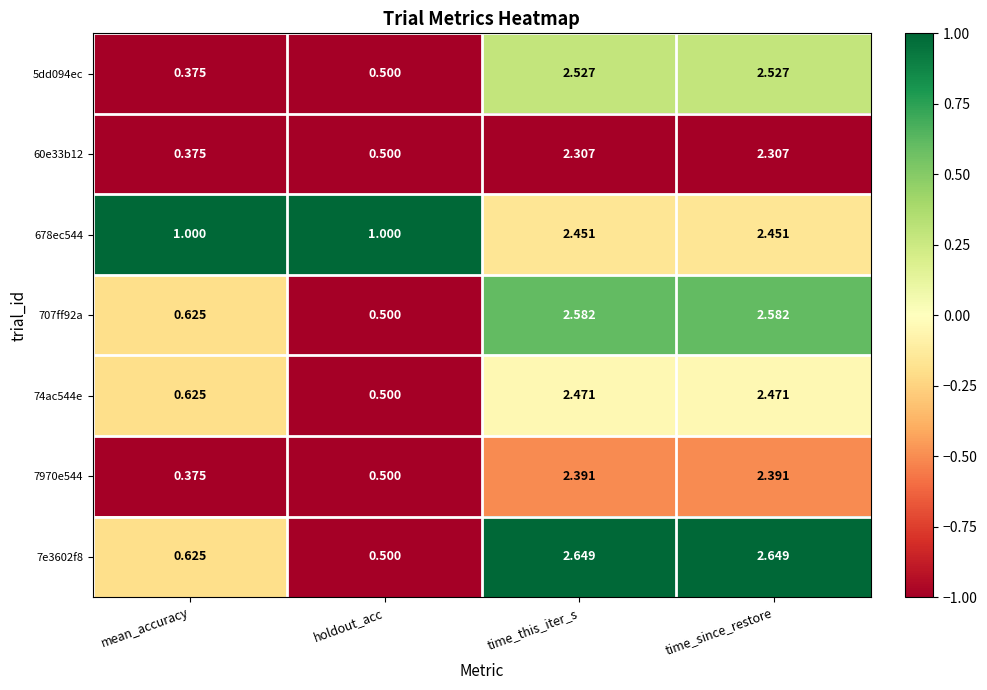

Which series changed the most between mean_accuracy and time_this_iter_s?

5dd094ec